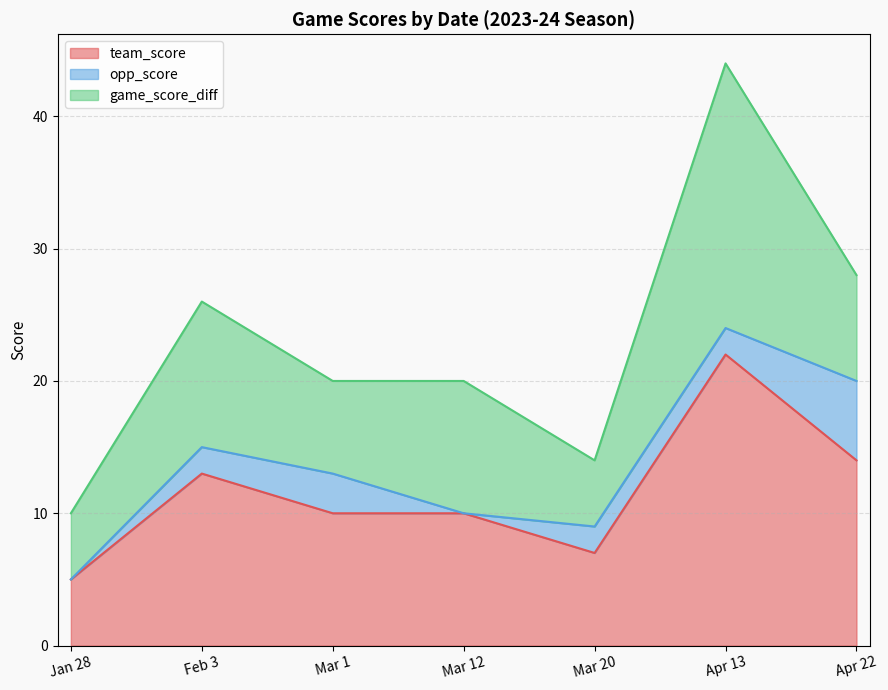

Is the value of team_score at Feb 3 greater than the value of opp_score at Mar 12?

Yes